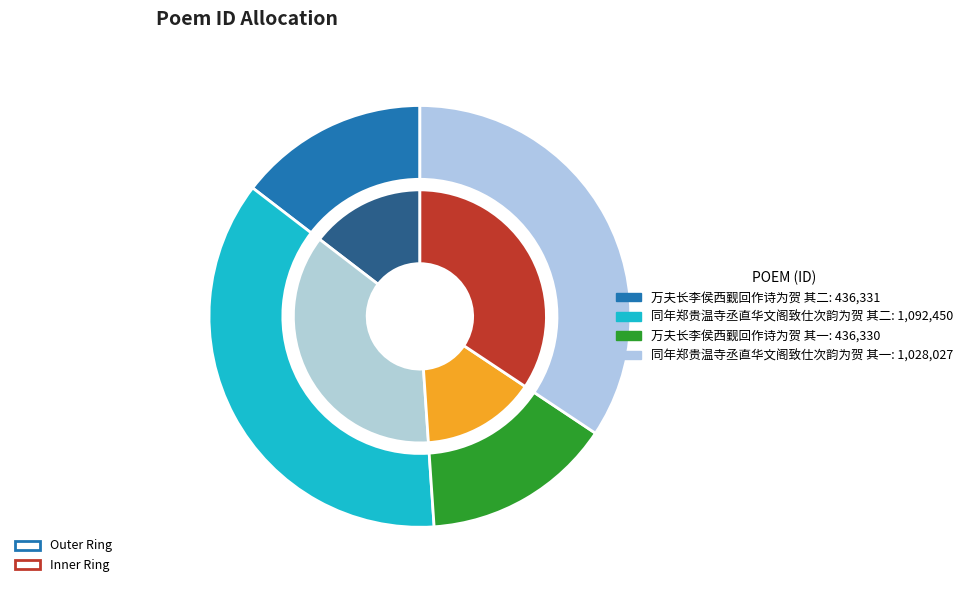

Does 万夫长李侯西觐回作诗为贺 其二 represent more than half of the total?

No